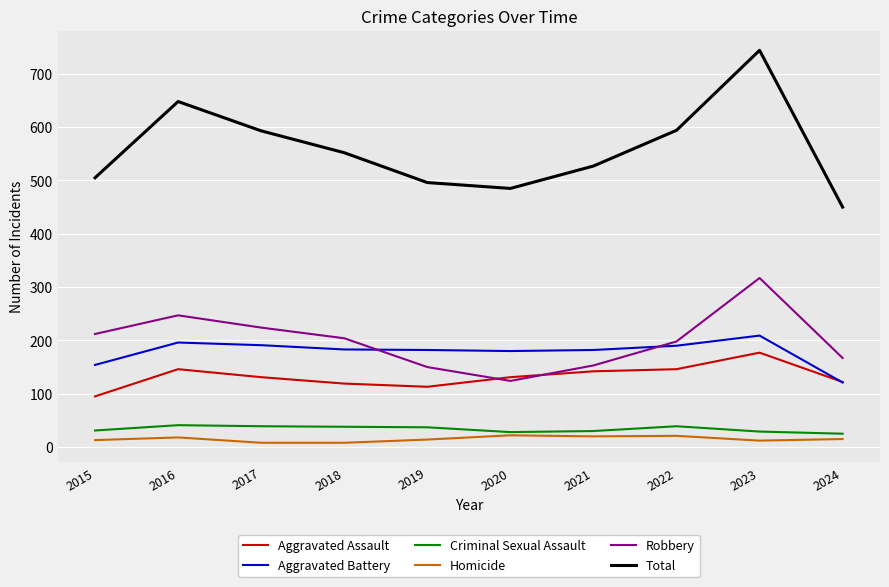

What is the difference between the maximum and second lowest values in the Aggravated Battery series?

55